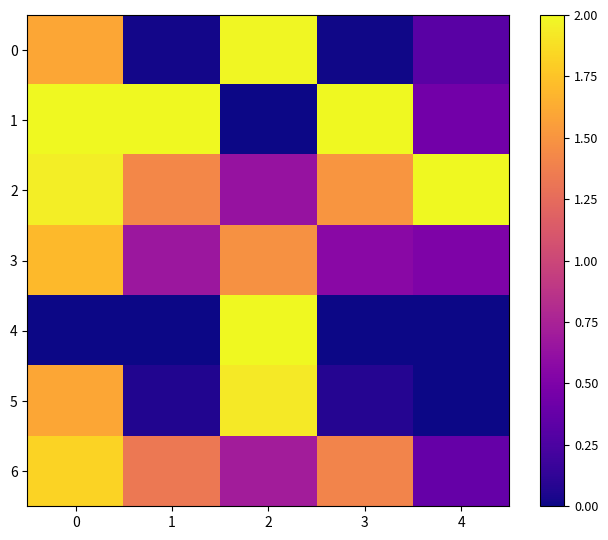

Reading left to right, transcribe all the data shown in this chart.

0: 0=1.6	1=0.0	2=2.0	3=0.0	4=0.3
1: 0=2.0	1=2.0	2=0.0	3=2.0	4=0.4
2: 0=1.9	1=1.4	2=0.6	3=1.5	4=2.0
3: 0=1.7	1=0.7	2=1.5	3=0.6	4=0.5
4: 0=0.0	1=0.0	2=2.0	3=0.0	4=0.0
5: 0=1.6	1=0.1	2=1.9	3=0.1	4=0.0
6: 0=1.8	1=1.3	2=0.7	3=1.4	4=0.4